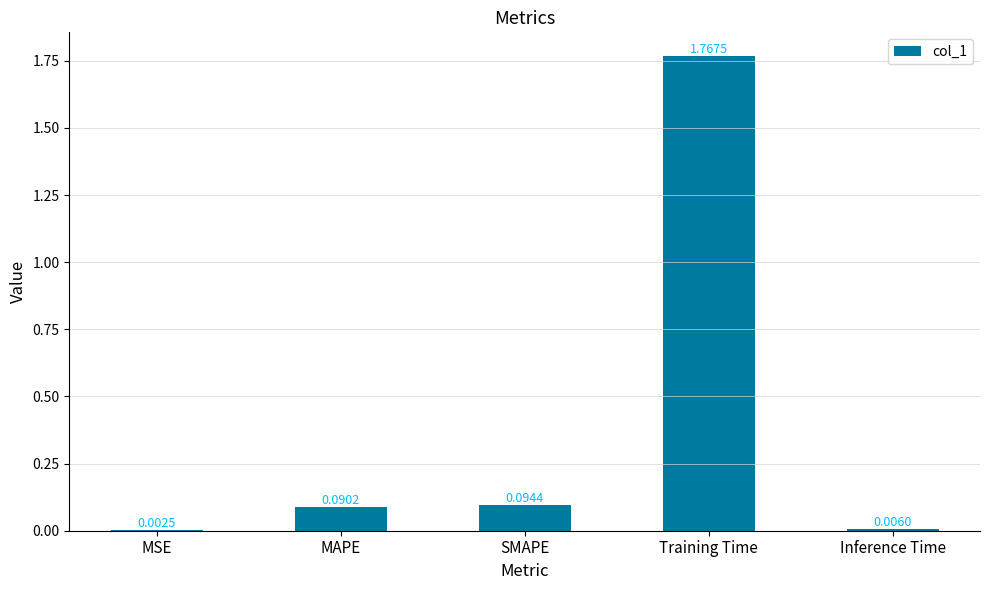

Between SMAPE and Inference Time, which is larger?

SMAPE